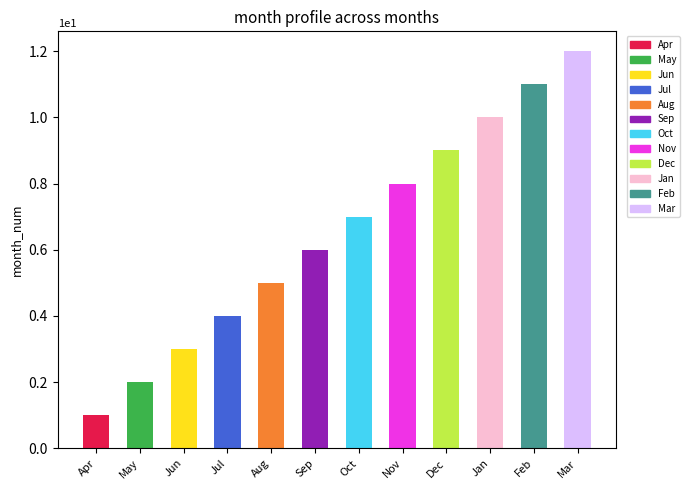

What is the maximum value shown in the chart?

12